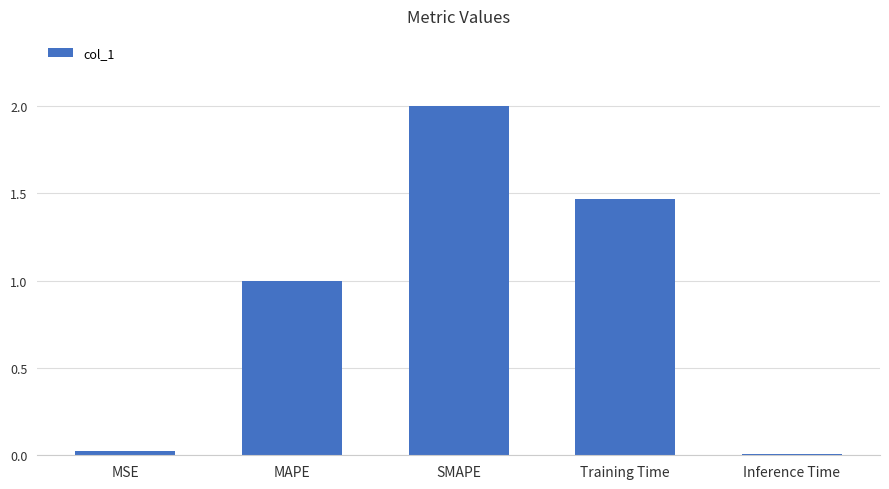

What is the greatest value displayed?

2.0